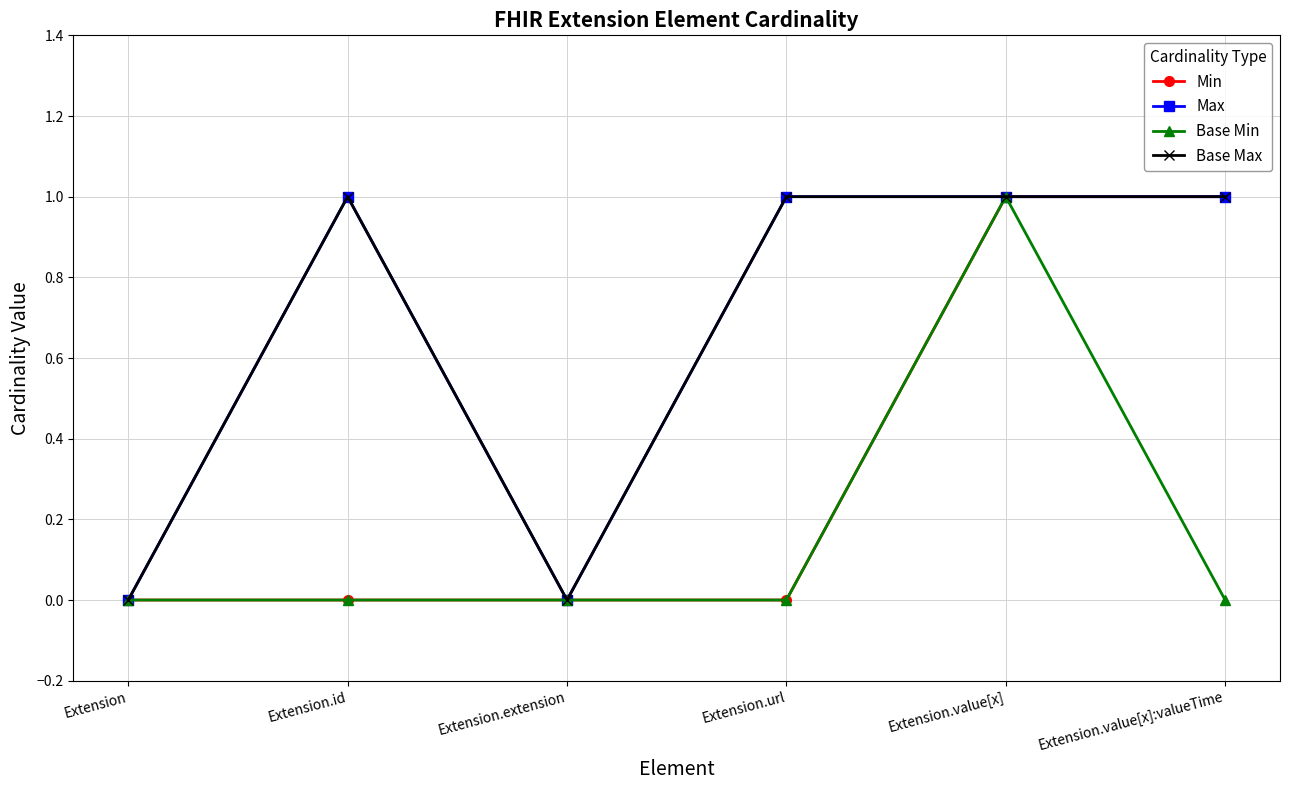

What is the label of the 1st point from the right?

Extension.value[x]:valueTime